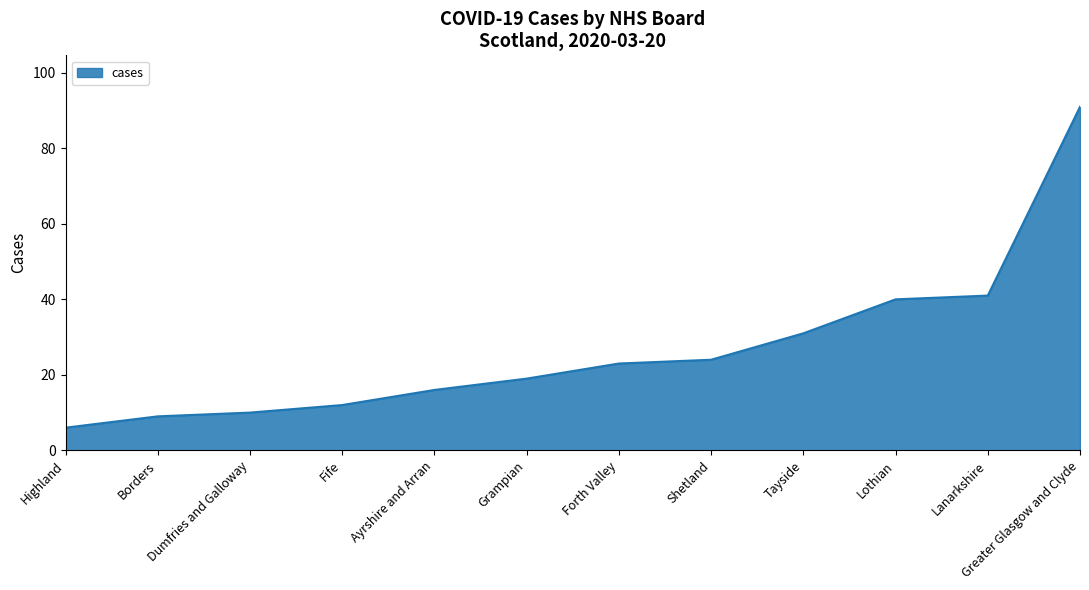

The chart shows a value of 91 at Greater Glasgow and Clyde. True or false?

True